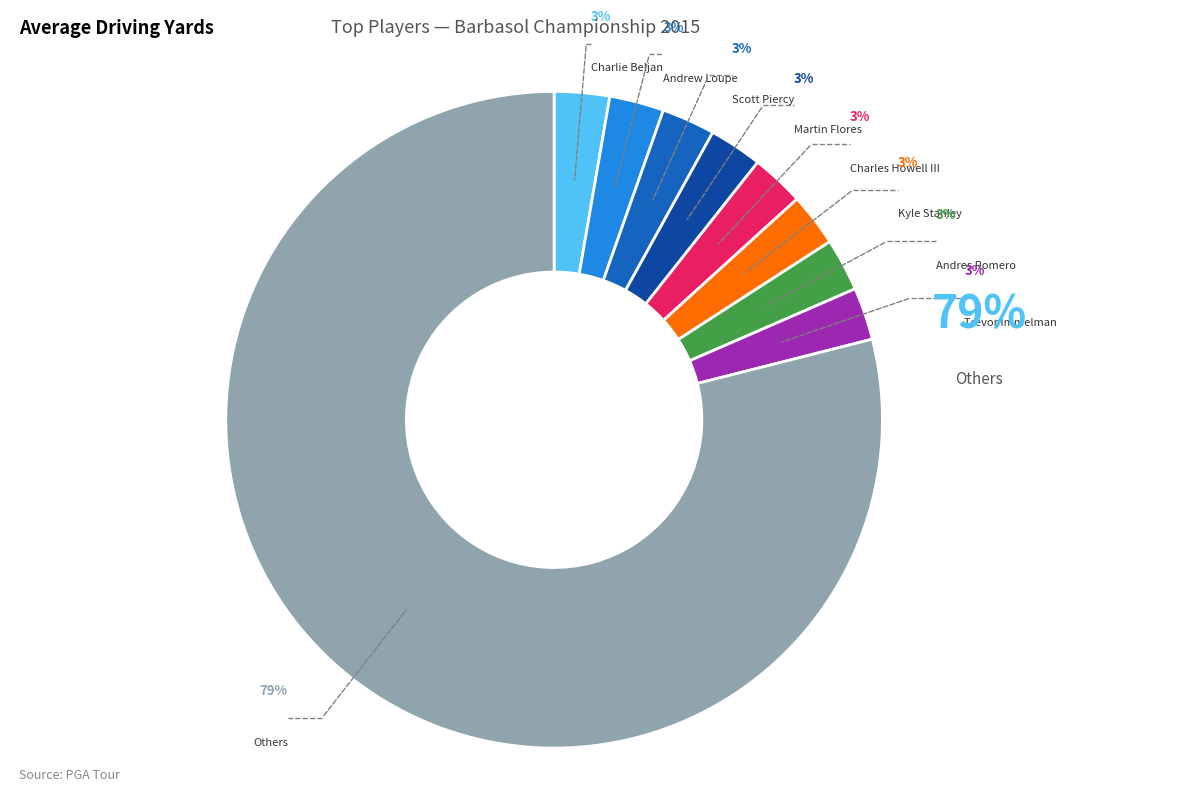

To the nearest percent, what is the average slice percentage?

11%